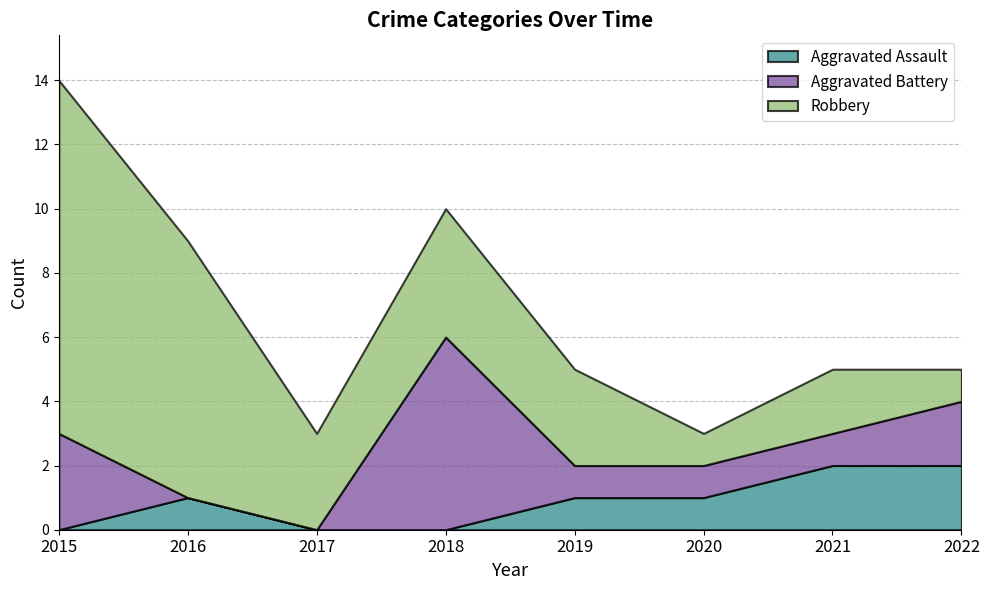

At which label is Aggravated Assault closest to 1?

2016